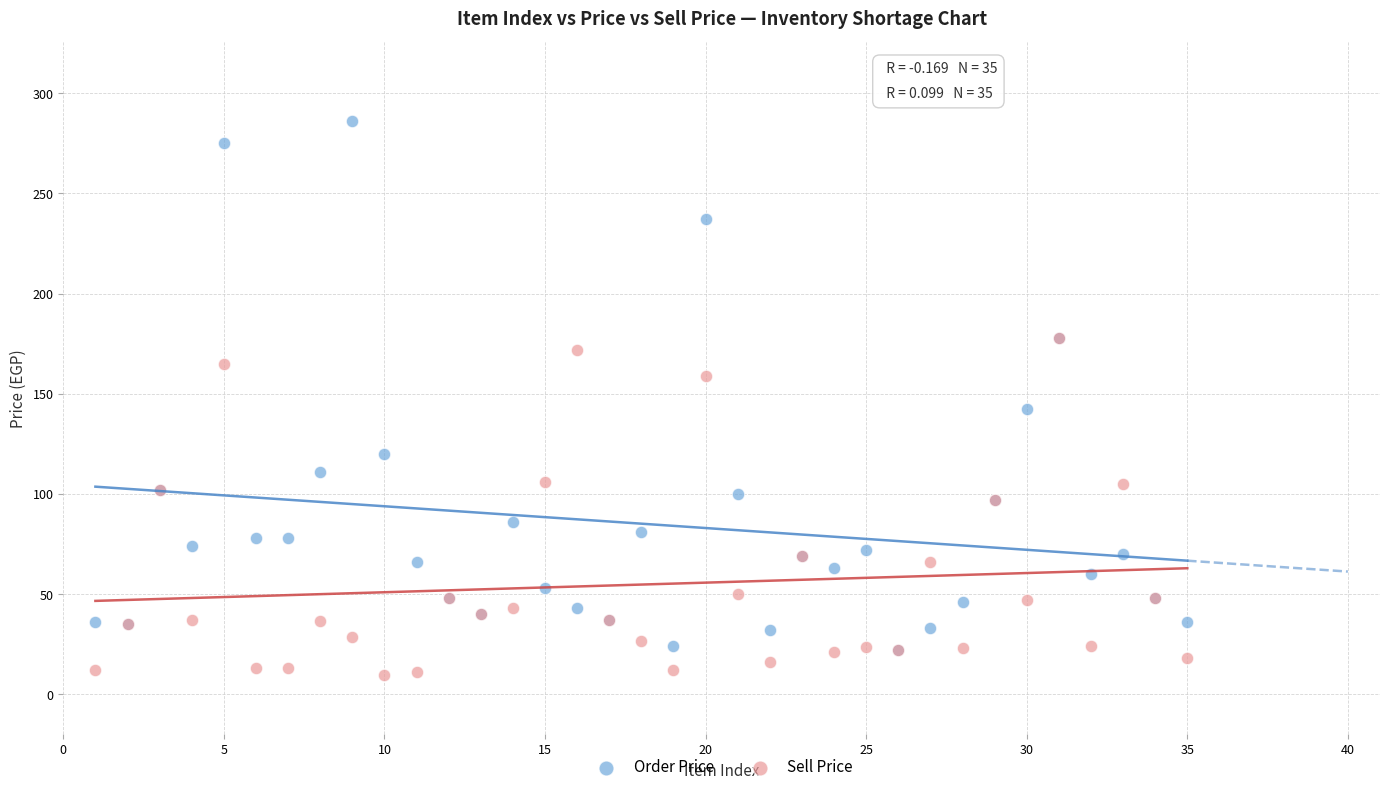

Which series reaches the minimum Y coordinate?

Sell Price